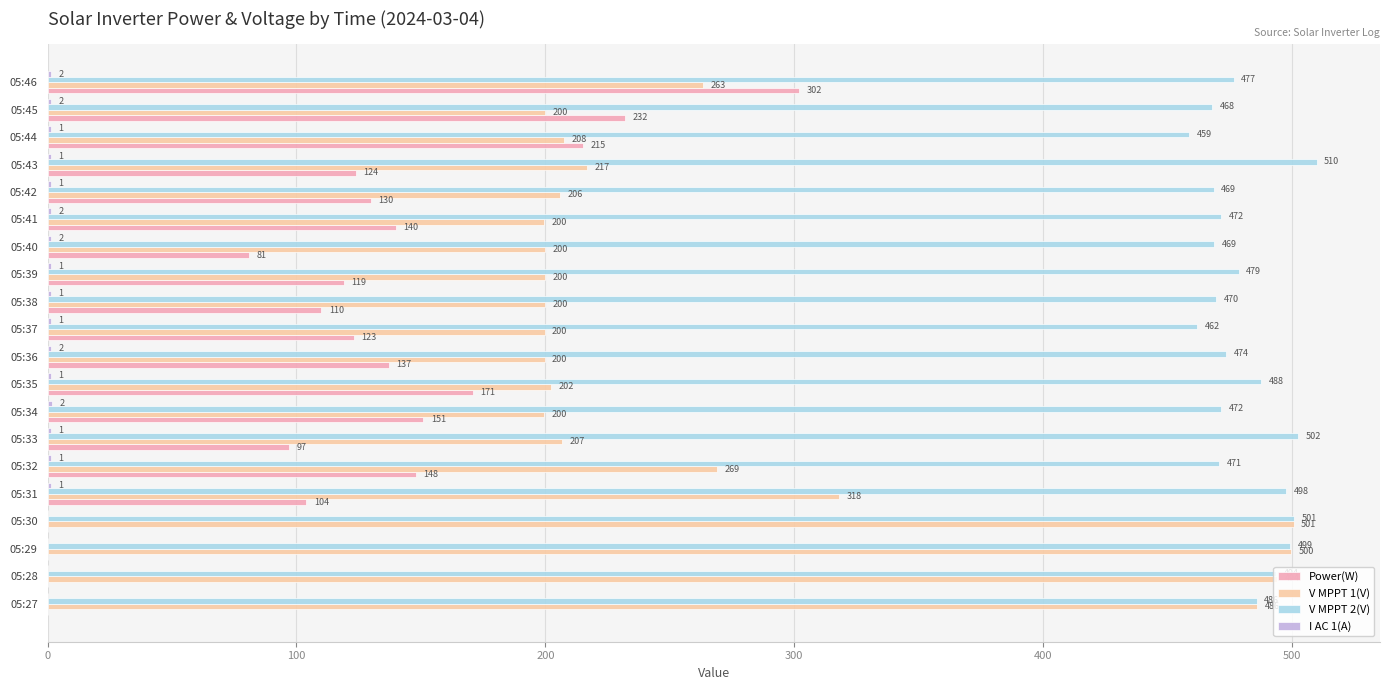

What is the sum of all Power(W) values?

2384.0